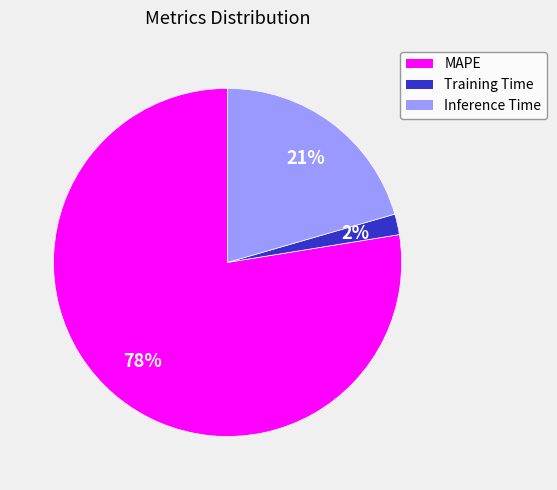

Rank the categories by value from lowest to highest.

Training Time, Inference Time, MAPE